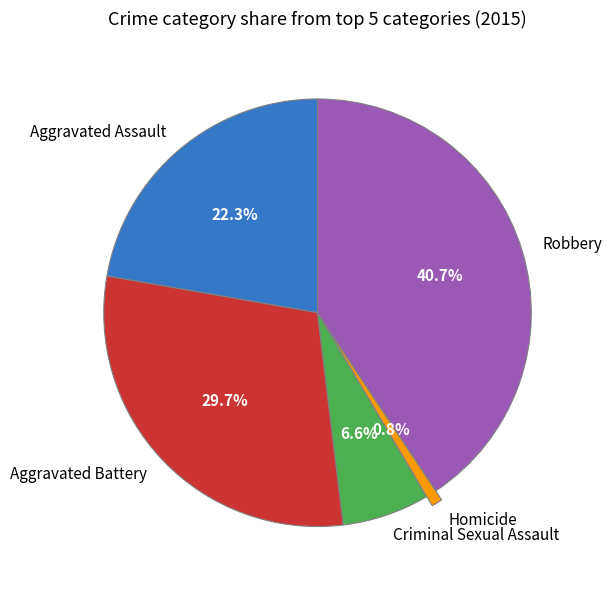

What percentage is NOT represented by Aggravated Assault?

77.7%